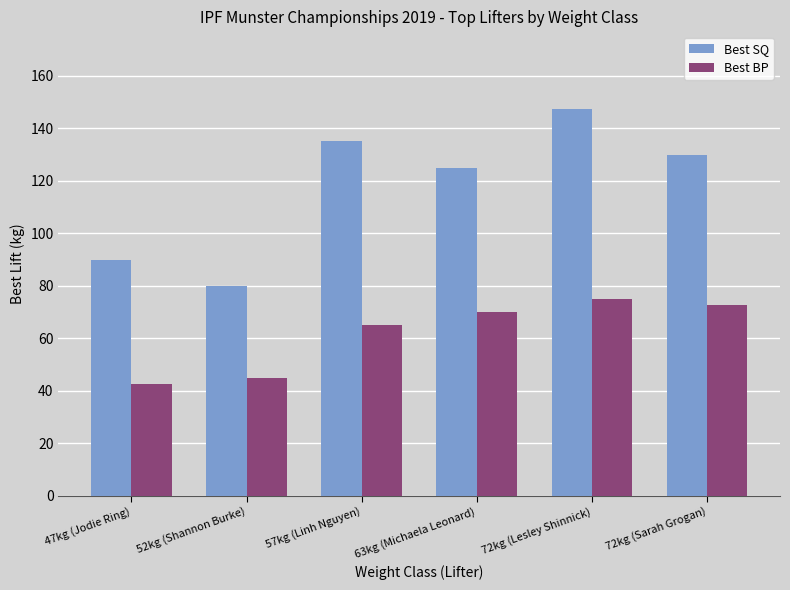

How many data points in Best BP are less than 70?

3